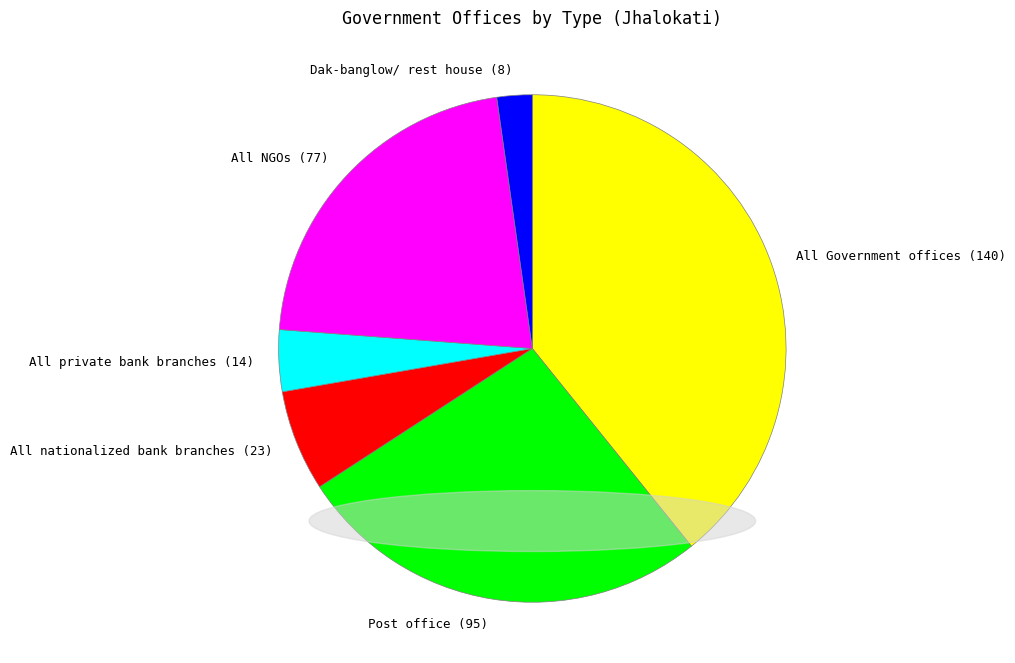

Rank the categories by value from highest to lowest.

All Government offices (140), Post office (95), All NGOs (77), All nationalized bank branches (23), All private bank branches (14), Dak-banglow/ rest house (8)